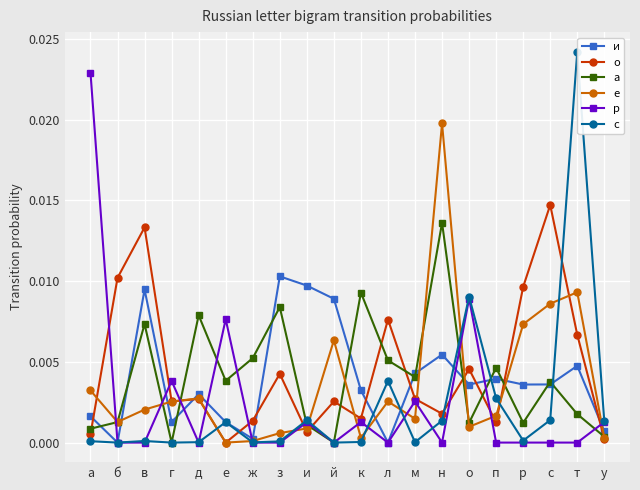

Which series has the largest range (max minus min)?

с